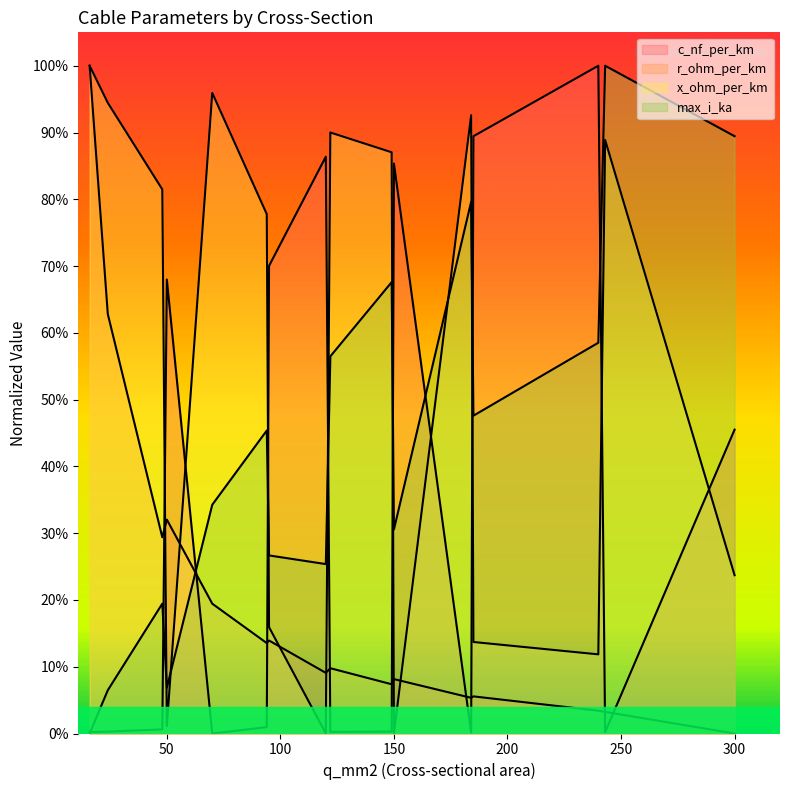

The max_i_ka series shows 0.4 at 243. True or false?

False